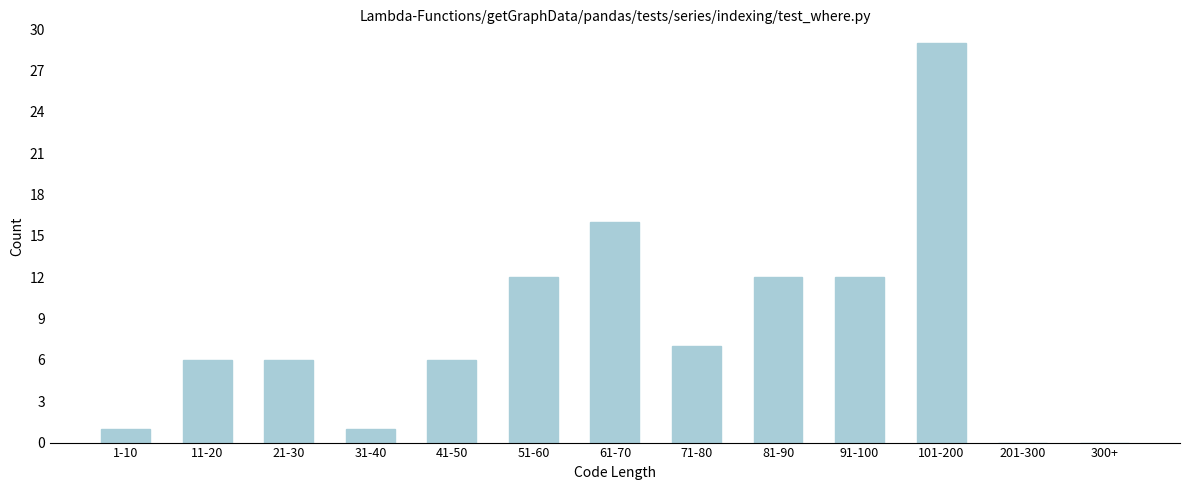

Reading left to right, transcribe all the data shown in this chart.

1-10=1	11-20=6	21-30=6	31-40=1	41-50=6	51-60=12	61-70=16	71-80=7	81-90=12	91-100=12	101-200=29	201-300=0	300+=0